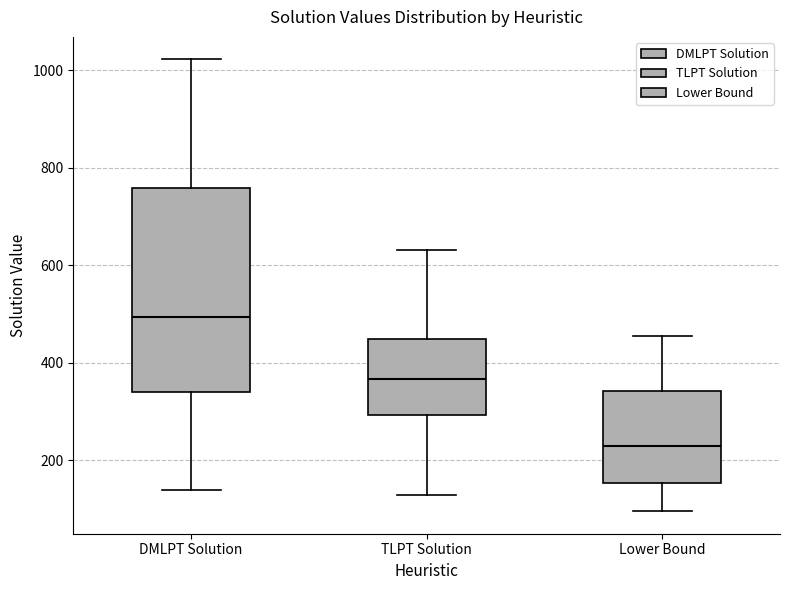

Which box's median line is the lowest?

Lower Bound